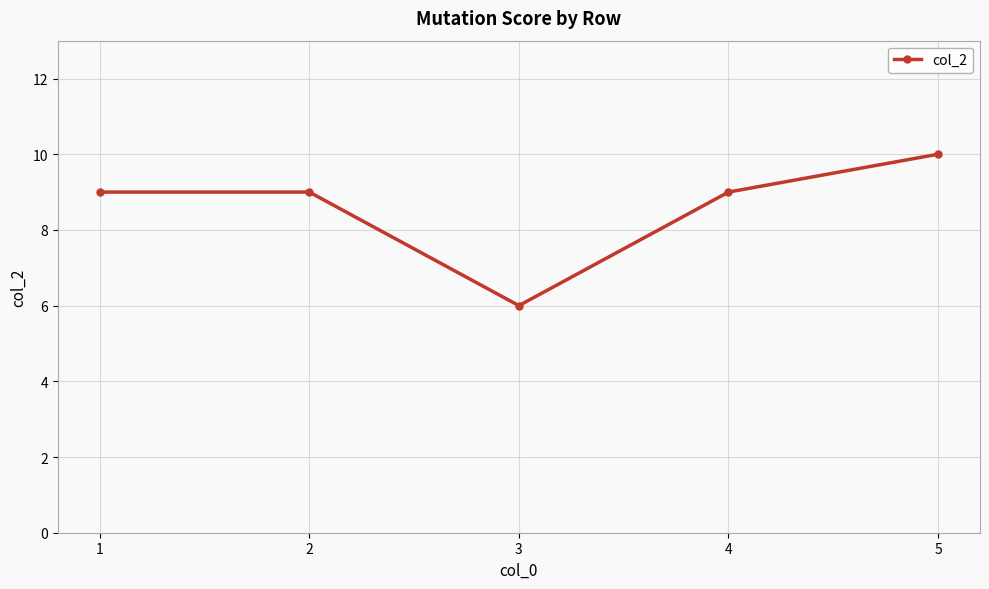

Which label corresponds to the largest value in the chart?

5